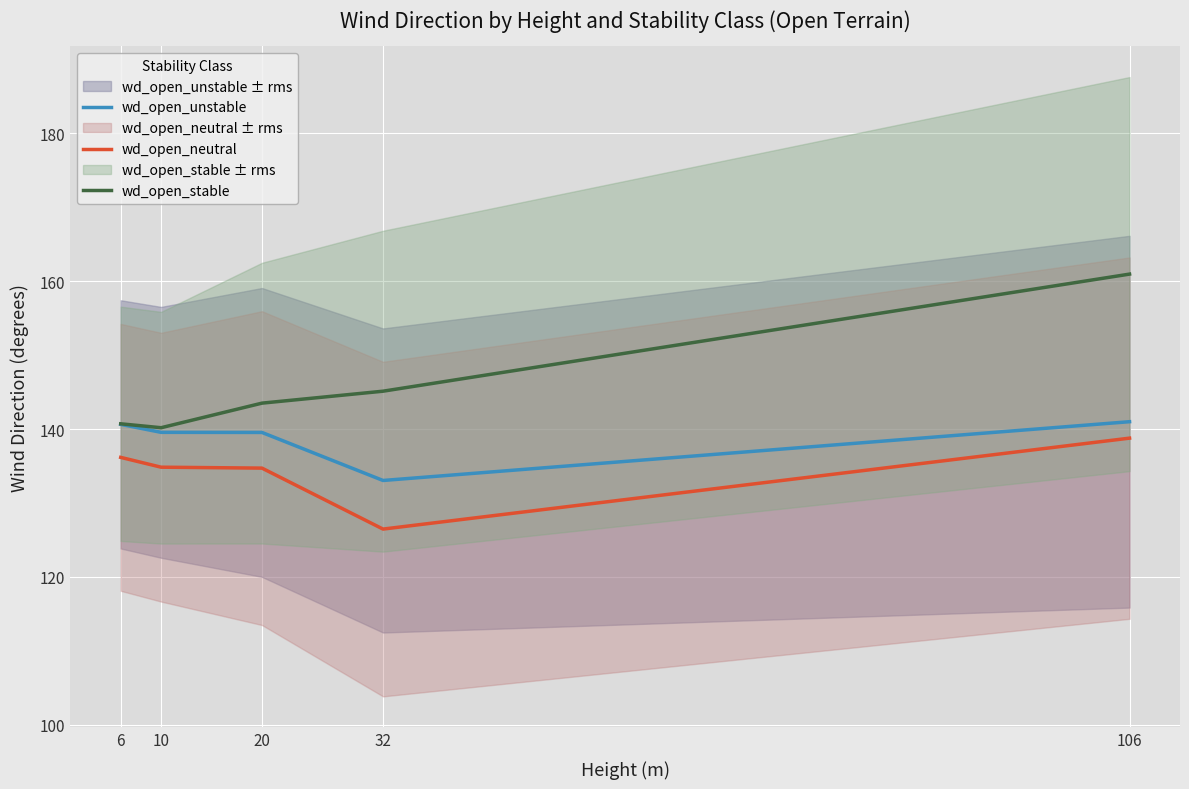

Reading left to right, list all the values displayed in this chart.

wd_open_unstable: 6=140.6	10=139.6	20=139.5	32=133.0	106=141.0
wd_open_neutral: 6=136.2	10=134.8	20=134.7	32=126.5	106=138.8
wd_open_stable: 6=140.7	10=140.2	20=143.5	32=145.1	106=161.0